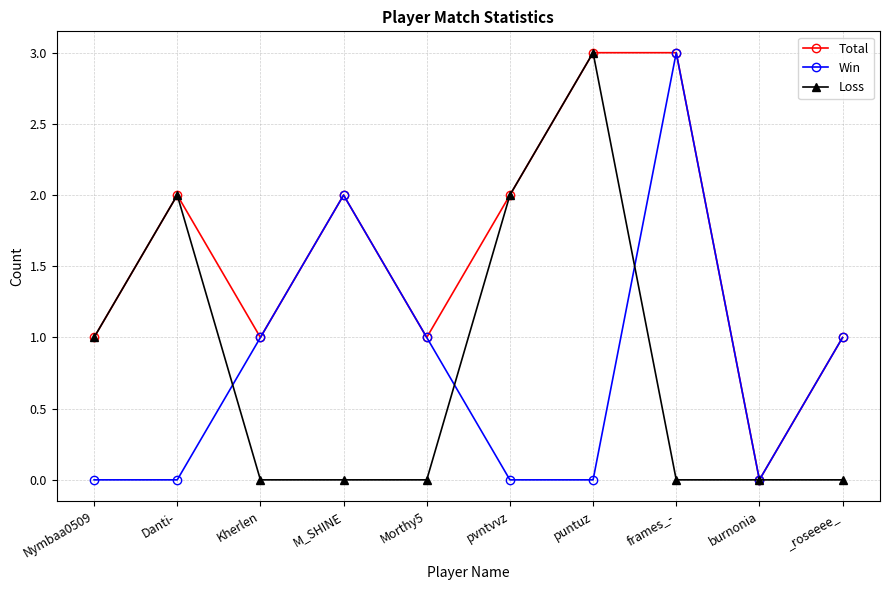

How many data points does each series have?

10